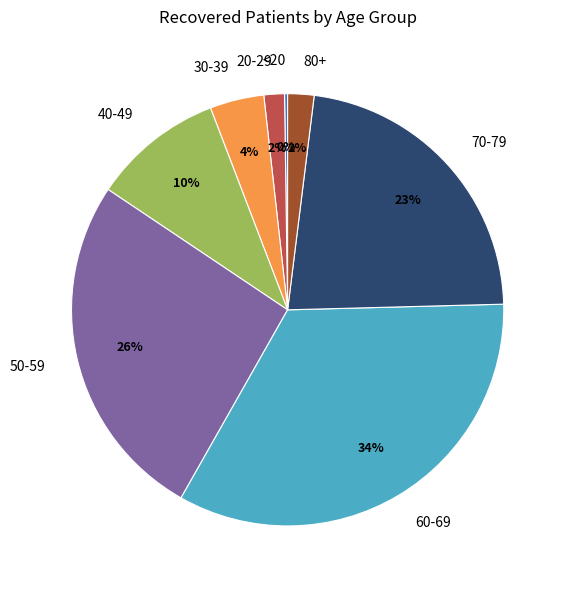

True or false: 50-59 accounts for 39% of the total.

False